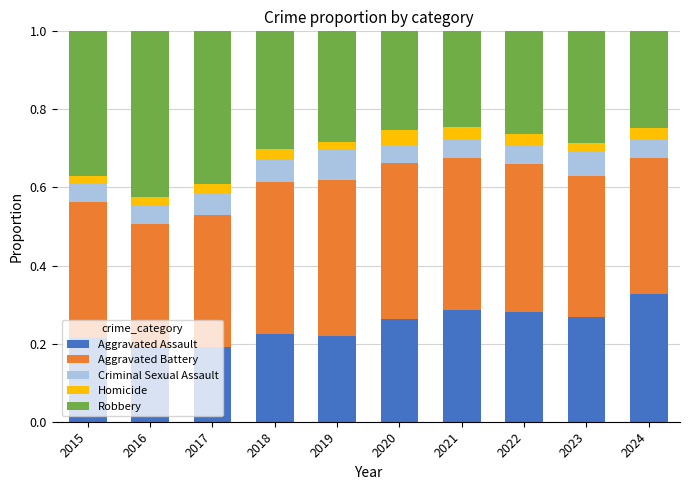

Count the number of categories in the chart.

10